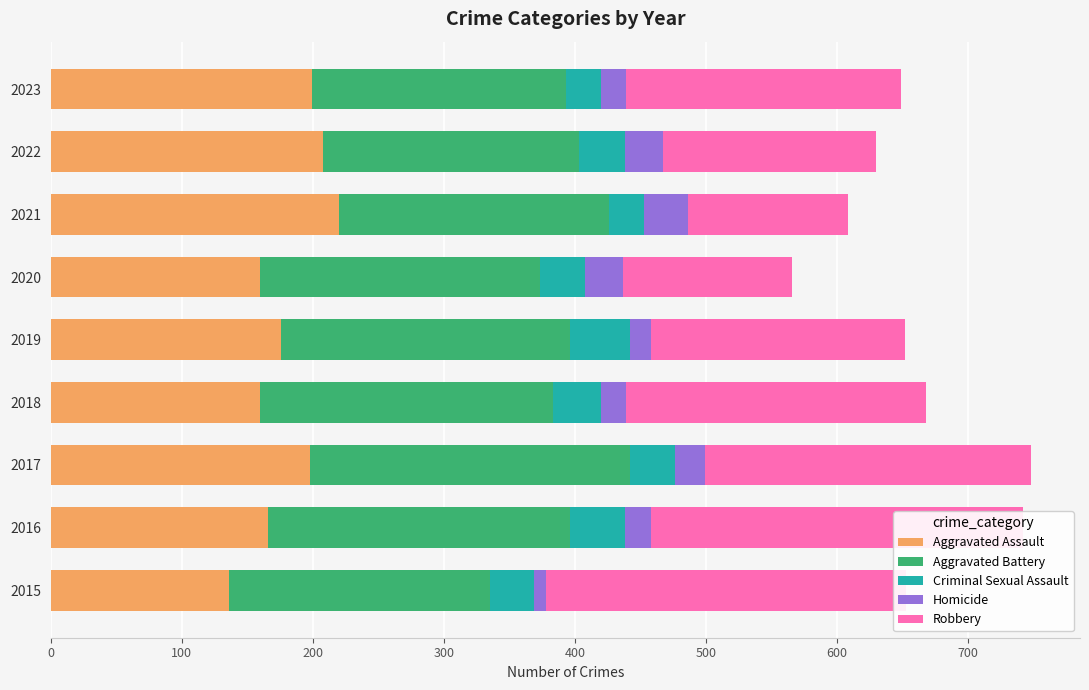

The Aggravated Assault series shows 50 at 2023. True or false?

False